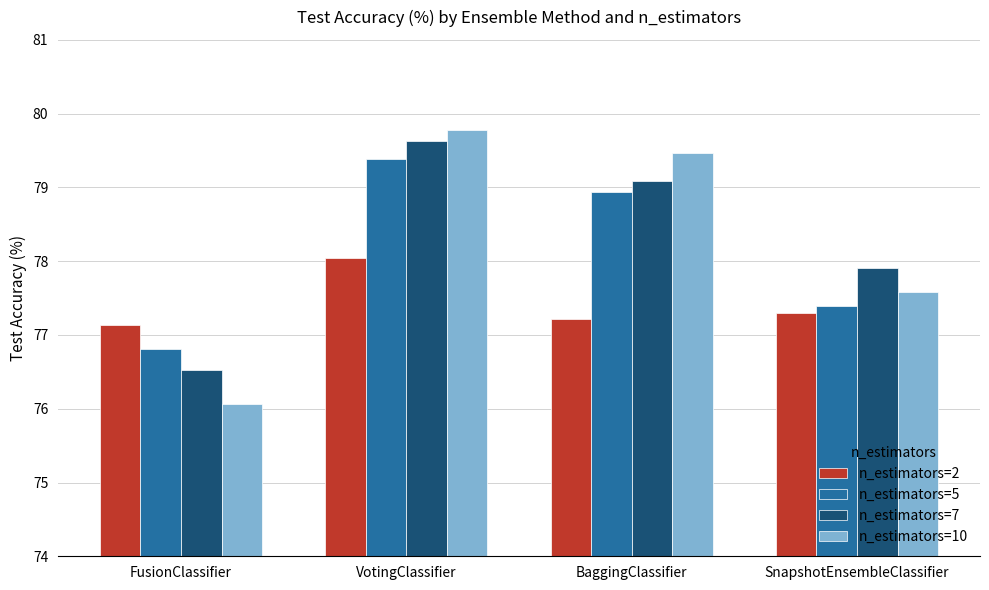

Which series has the widest spread of values?

n_estimators=10